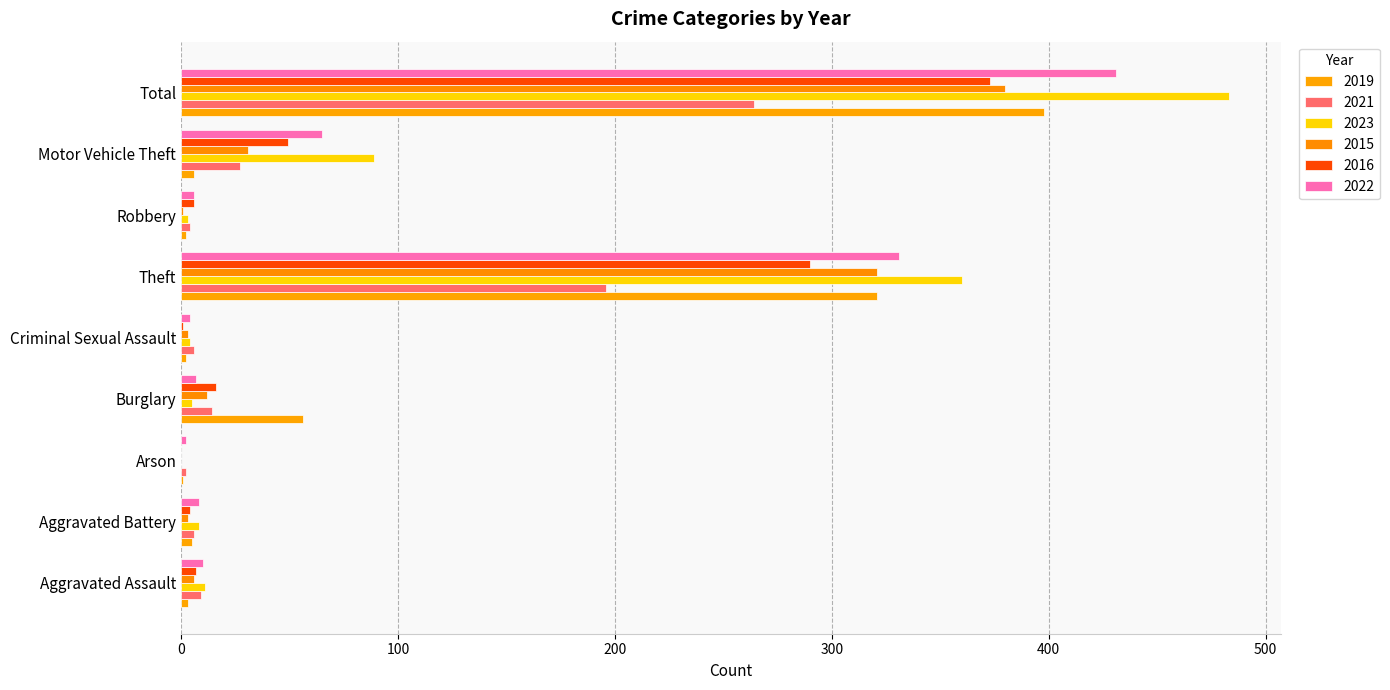

Reading left to right, list all the values displayed in this chart.

2019: 3	5	1	56	2	321	2	6	398
2021: 9	6	2	14	6	196	4	27	264
2023: 11	8	0	5	4	360	3	89	483
2015: 6	3	0	12	3	321	1	31	380
2016: 7	4	0	16	1	290	6	49	373
2022: 10	8	2	7	4	331	6	65	431